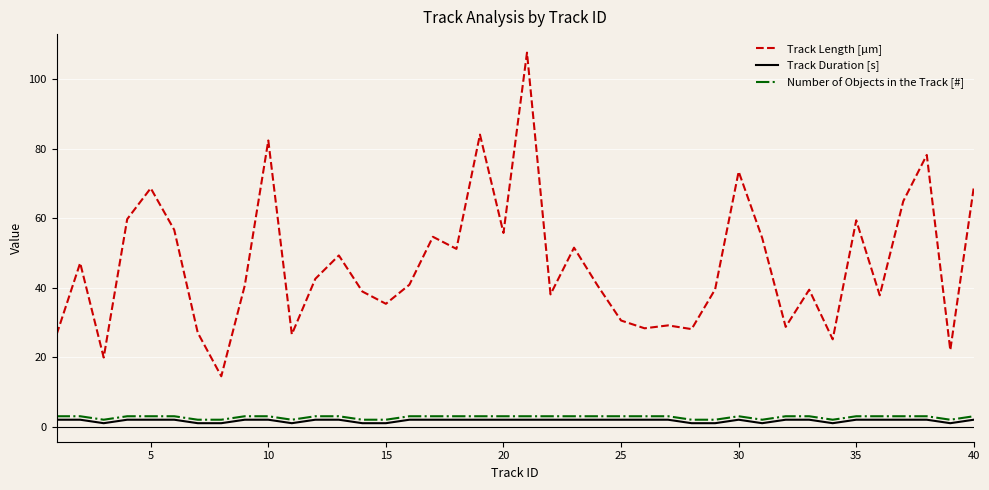

What is the difference between the maximum and minimum values in the Track Duration [s] series?

1.0